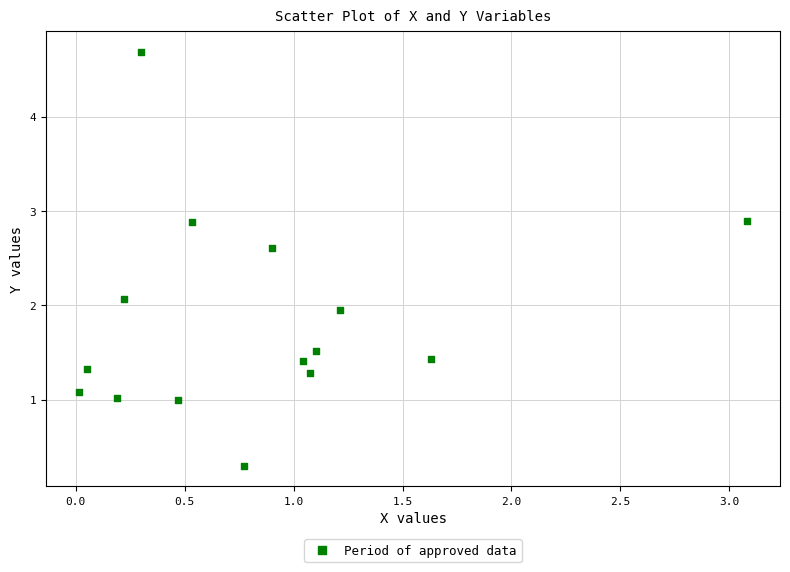

What is the range of X values (max minus min)?

3.1